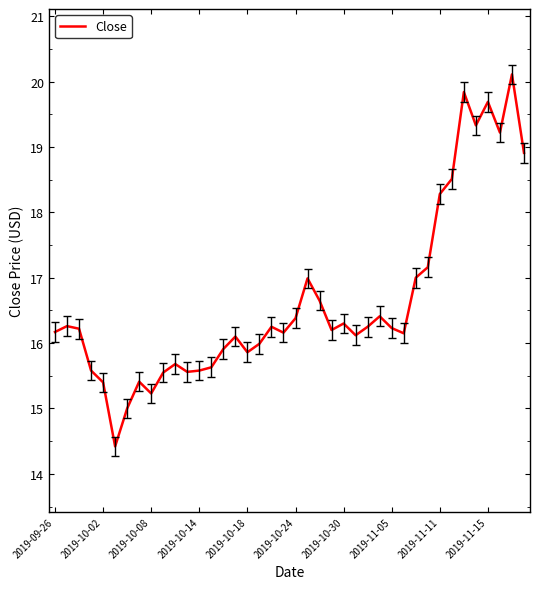

What is the difference between the maximum and minimum values?

5.7